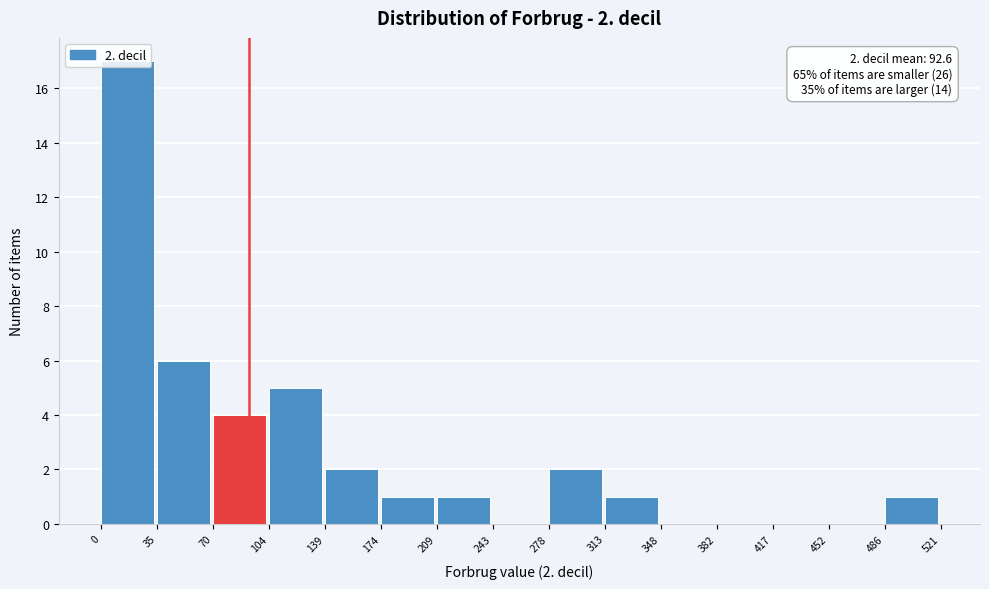

Over which range of the x-axis is the bar tallest?

0 to 35